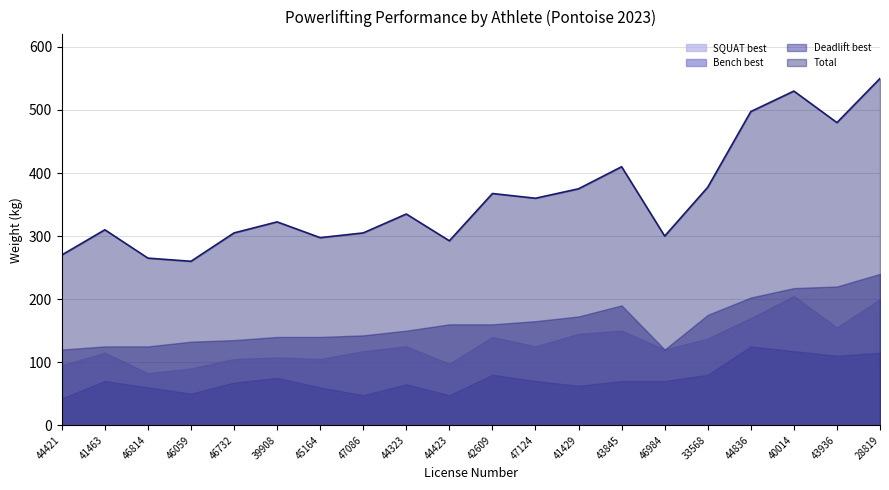

What position from the right is 45164?

14